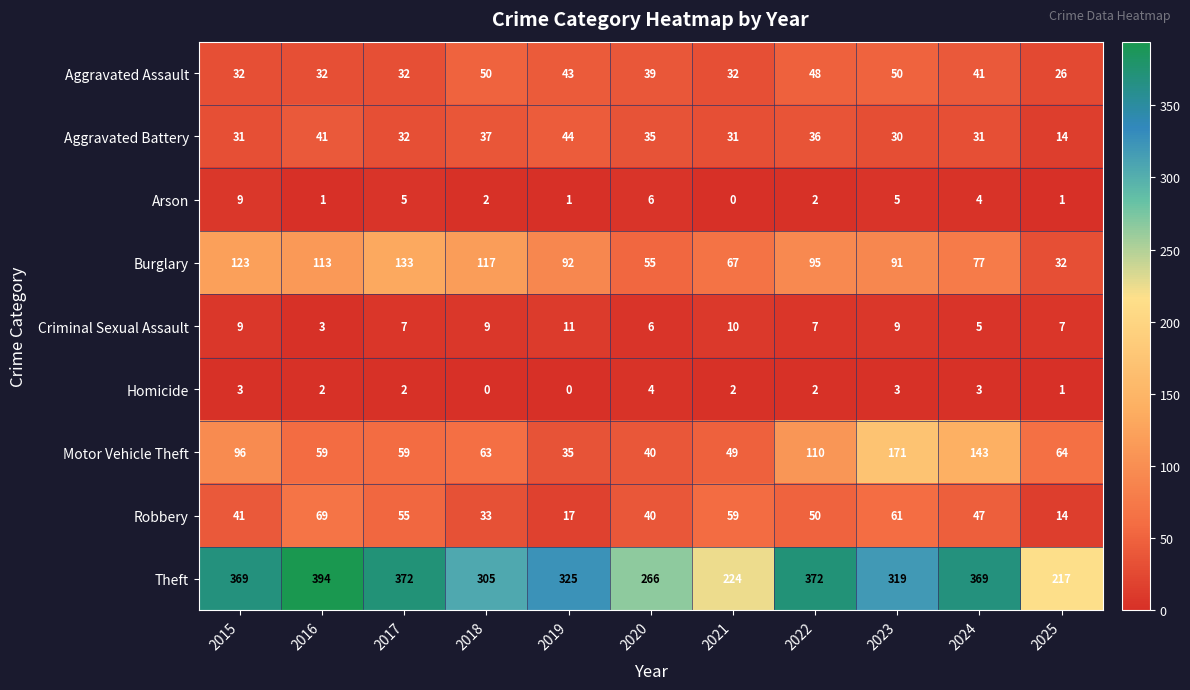

Between 2018 and 2021, which series saw the biggest shift?

Theft